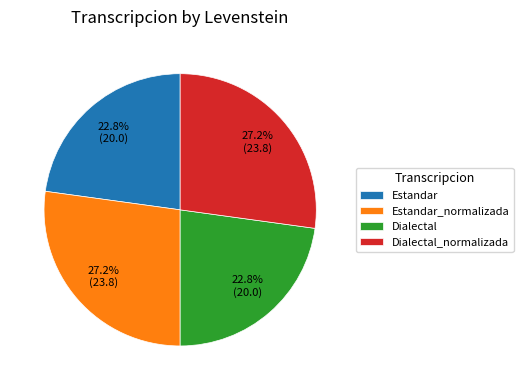

To the nearest percent, what portion does Estandar_normalizada represent?

27%